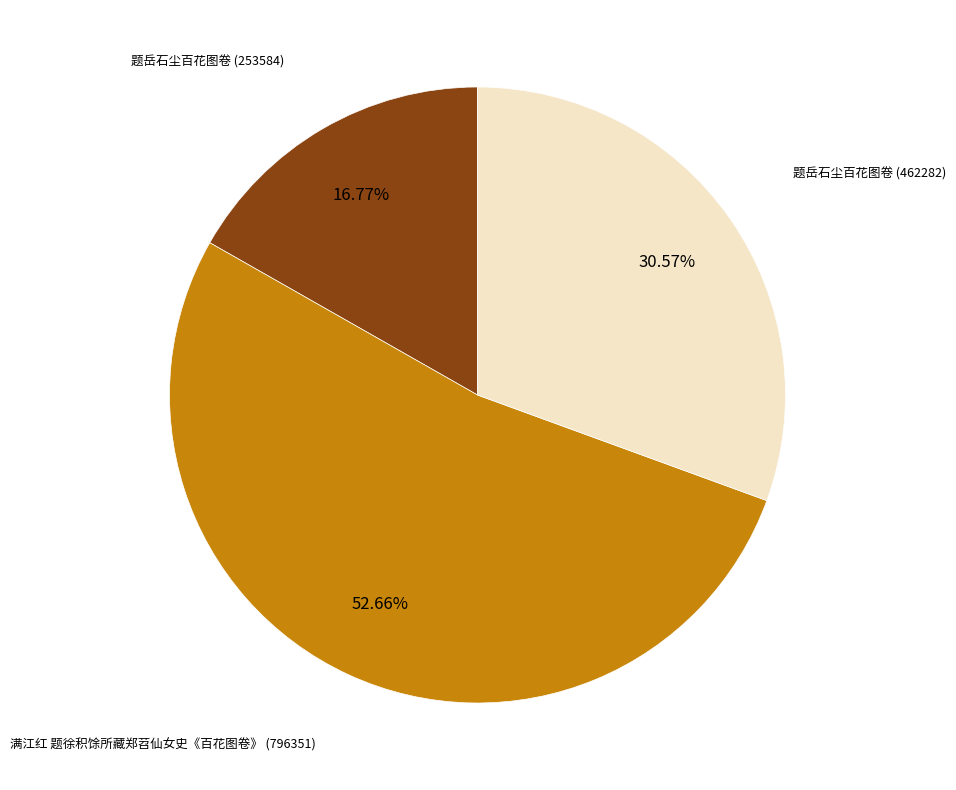

Is there any slice that represents more than half of the pie?

Yes